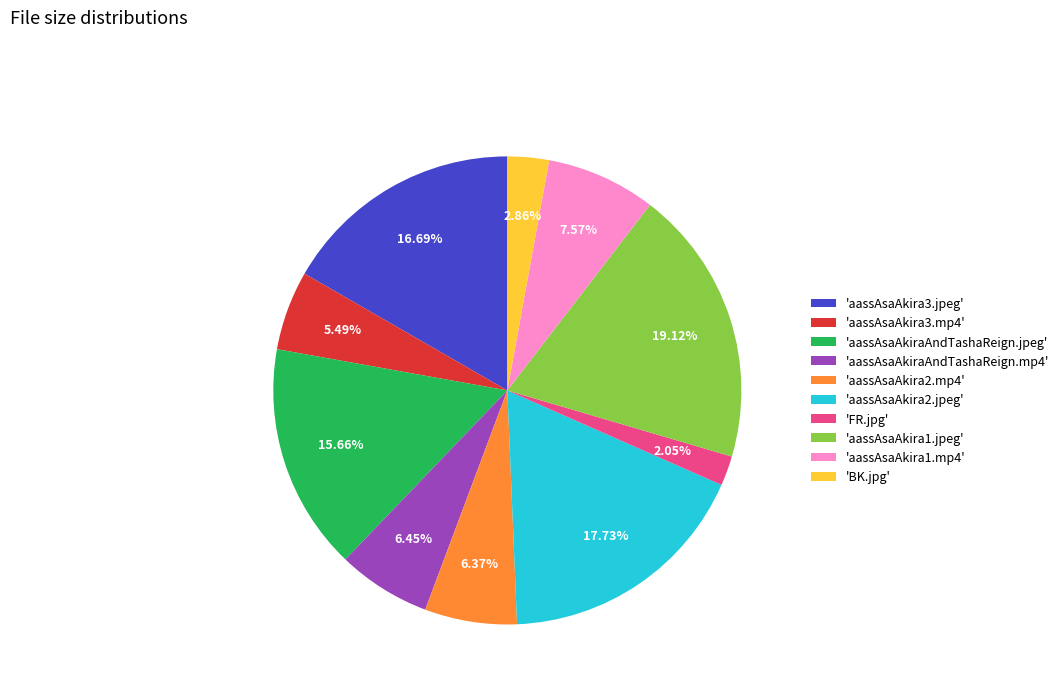

To the nearest percent, what is the difference between the largest and smallest slice percentages?

17%